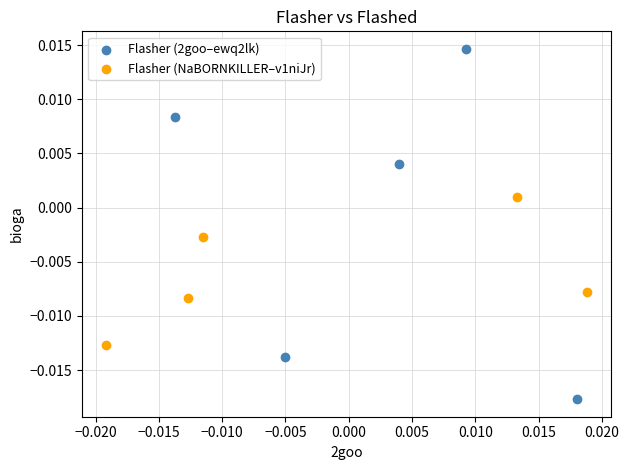

Which series has the largest Y range (max minus min)?

Flasher (2goo–ewq2lk)